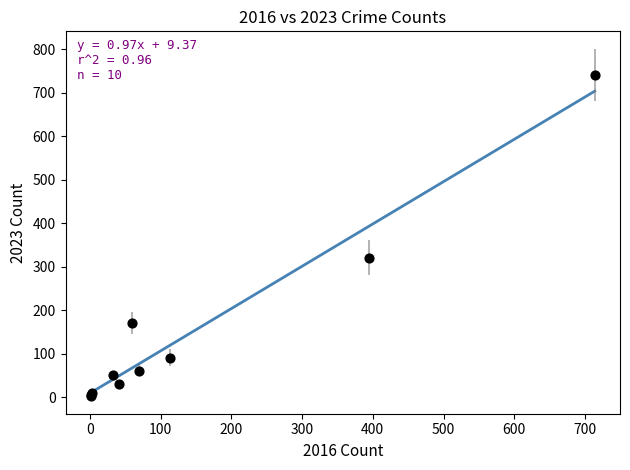

What Y value in the scatter plot is closest to 372?

321